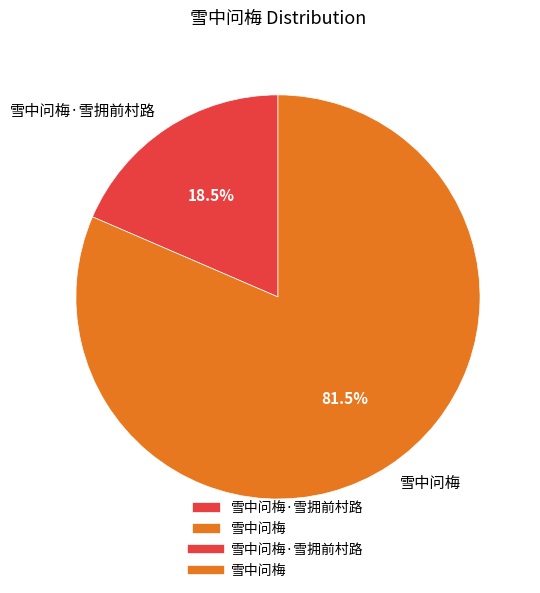

Between 雪中问梅 and 雪中问梅·雪拥前村路, which is larger?

雪中问梅